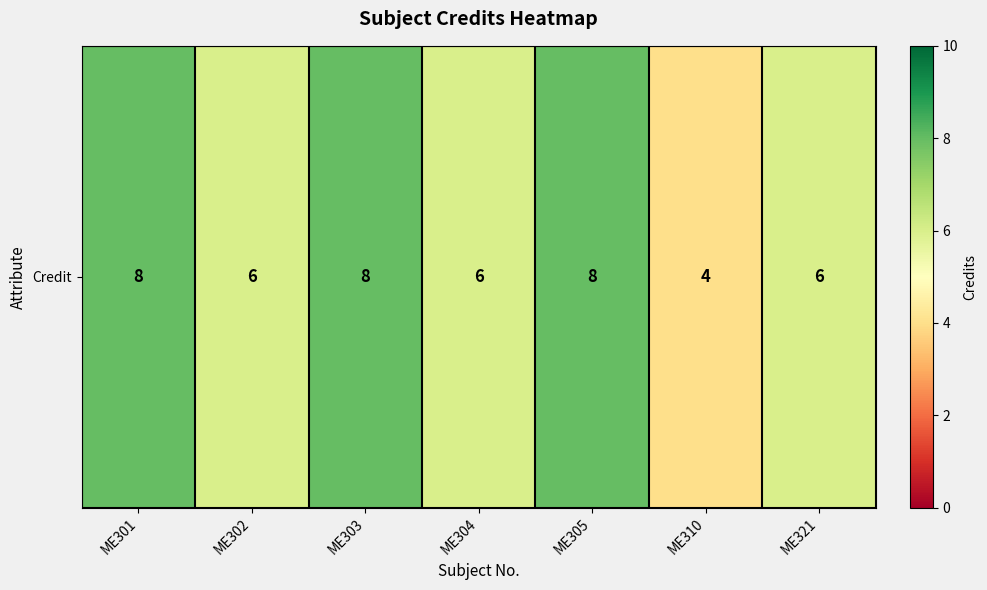

Reading left to right, extract all data points from this chart.

ME301=8	ME302=6	ME303=8	ME304=6	ME305=8	ME310=4	ME321=6